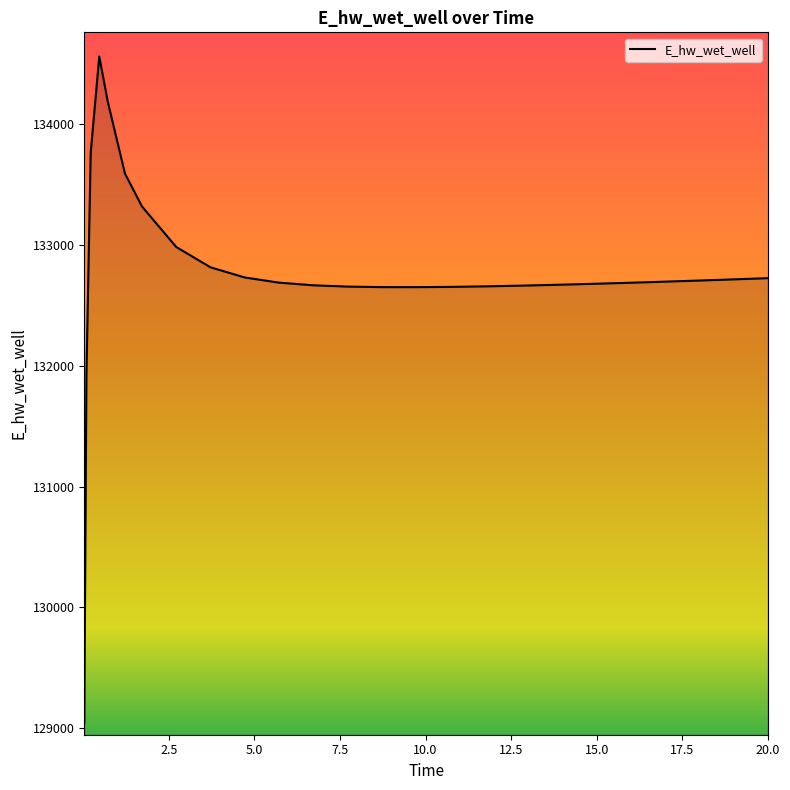

What is the maximum value shown in the chart?

134562.9